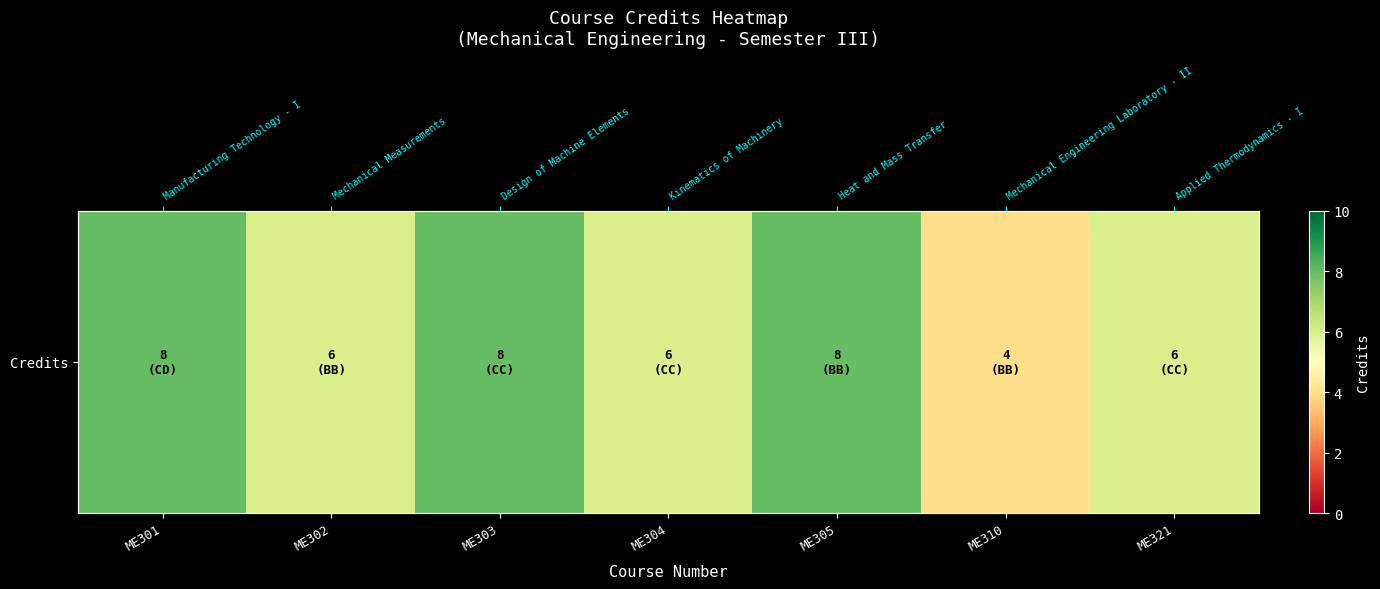

Which label corresponds to the smallest value in the chart?

ME310